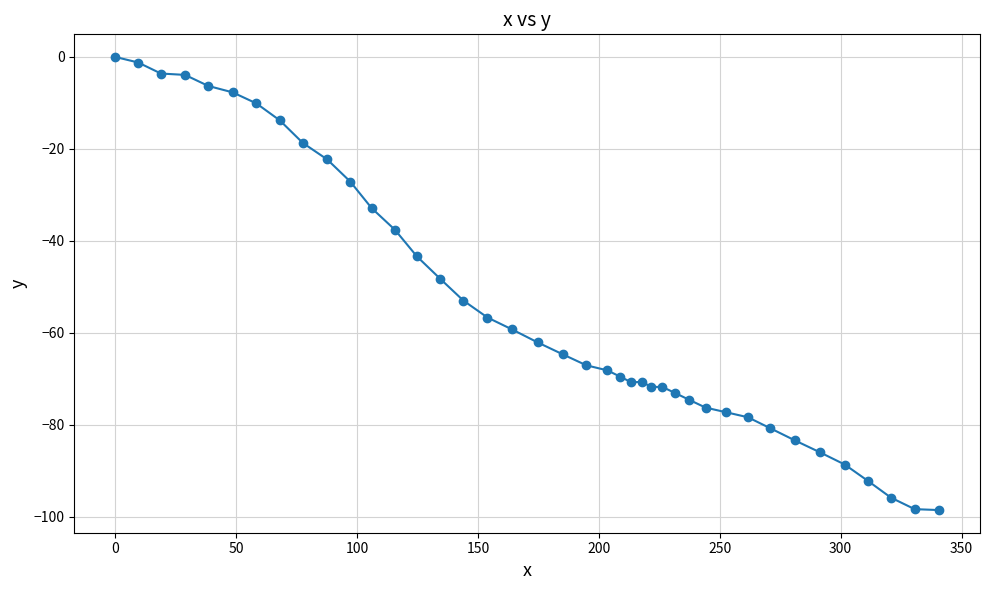

What is the difference between the second highest and minimum values?

97.4